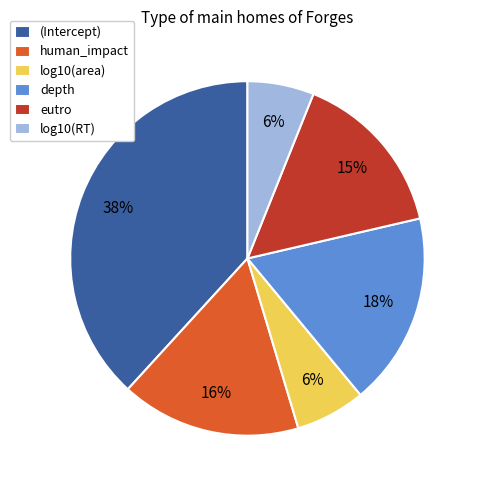

What percentage is the log10(RT) slice, to the nearest percent?

6%